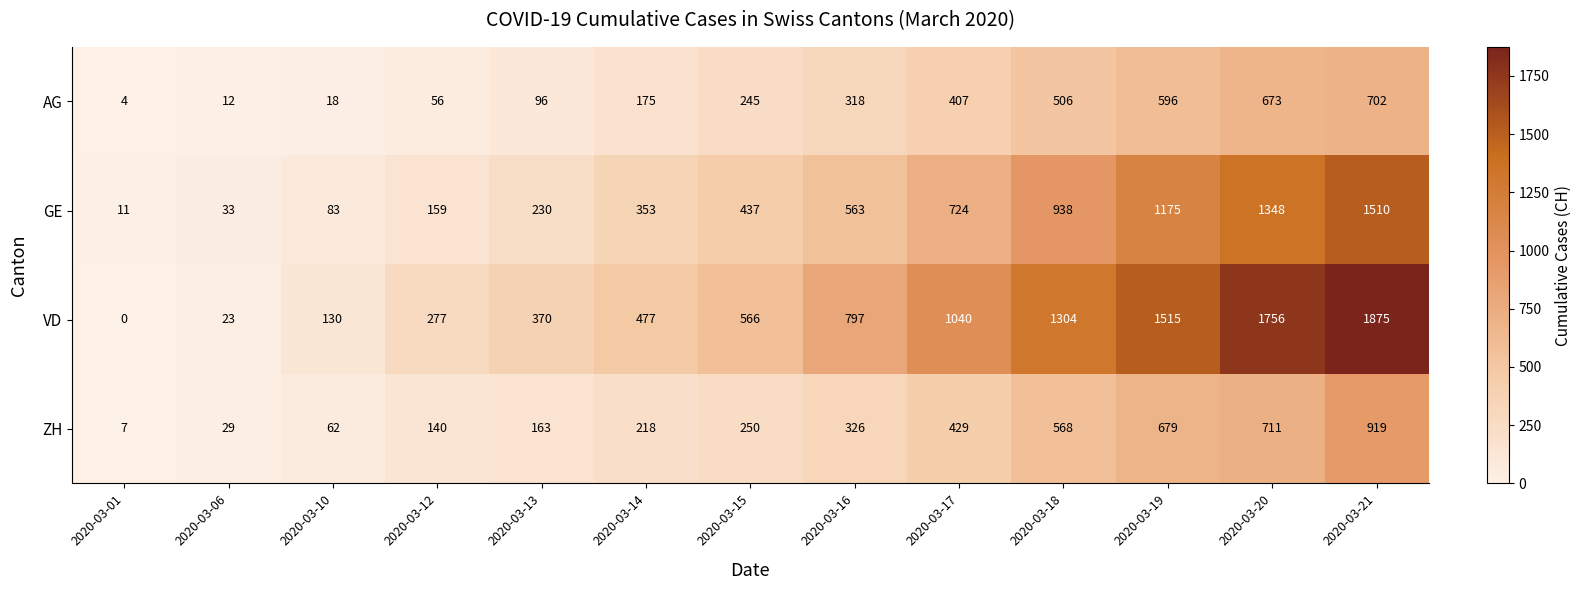

Is it true that ZH equals 62 at 2020-03-10?

True